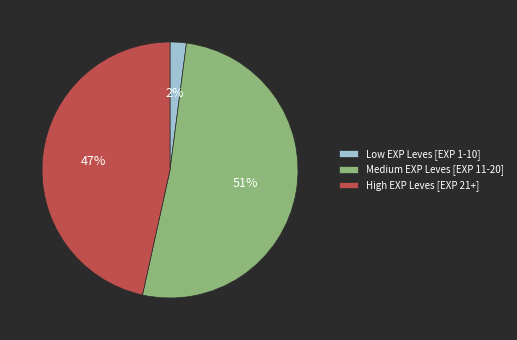

Approximately how many times larger is the value at High EXP Leves [EXP 21+] compared to Medium EXP Leves [EXP 11-20]?

0.9